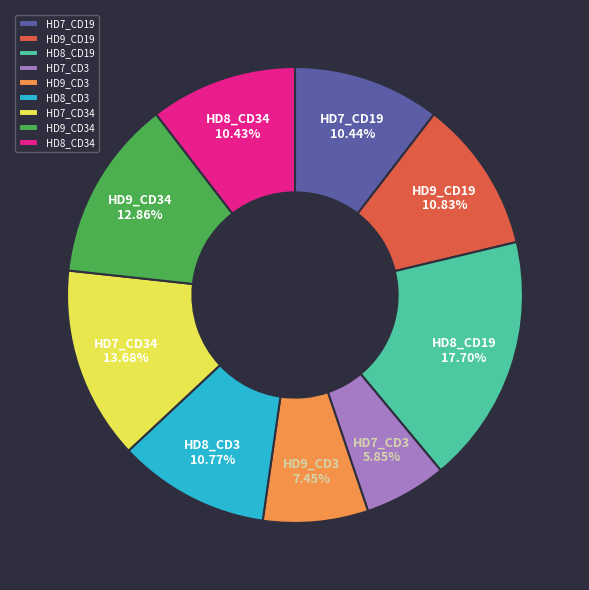

Does HD9_CD3 account for over 50% of the chart?

No